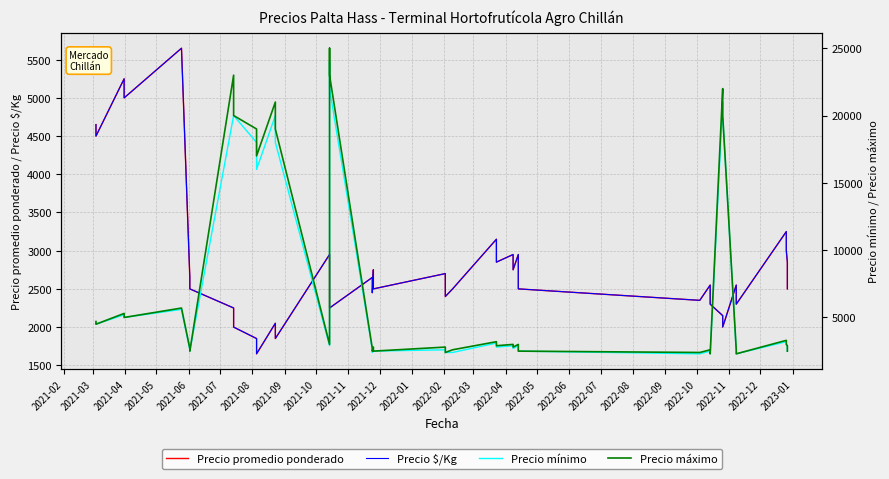

Which series has the largest range (max minus min)?

Precio máximo